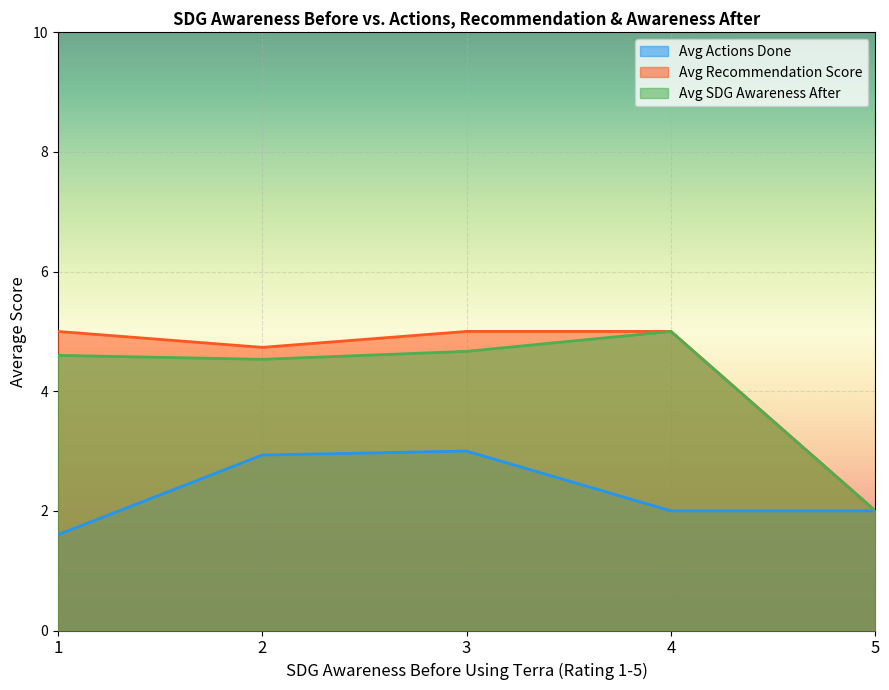

Is it true that Avg Recommendation Score equals 1.1 at 3?

False